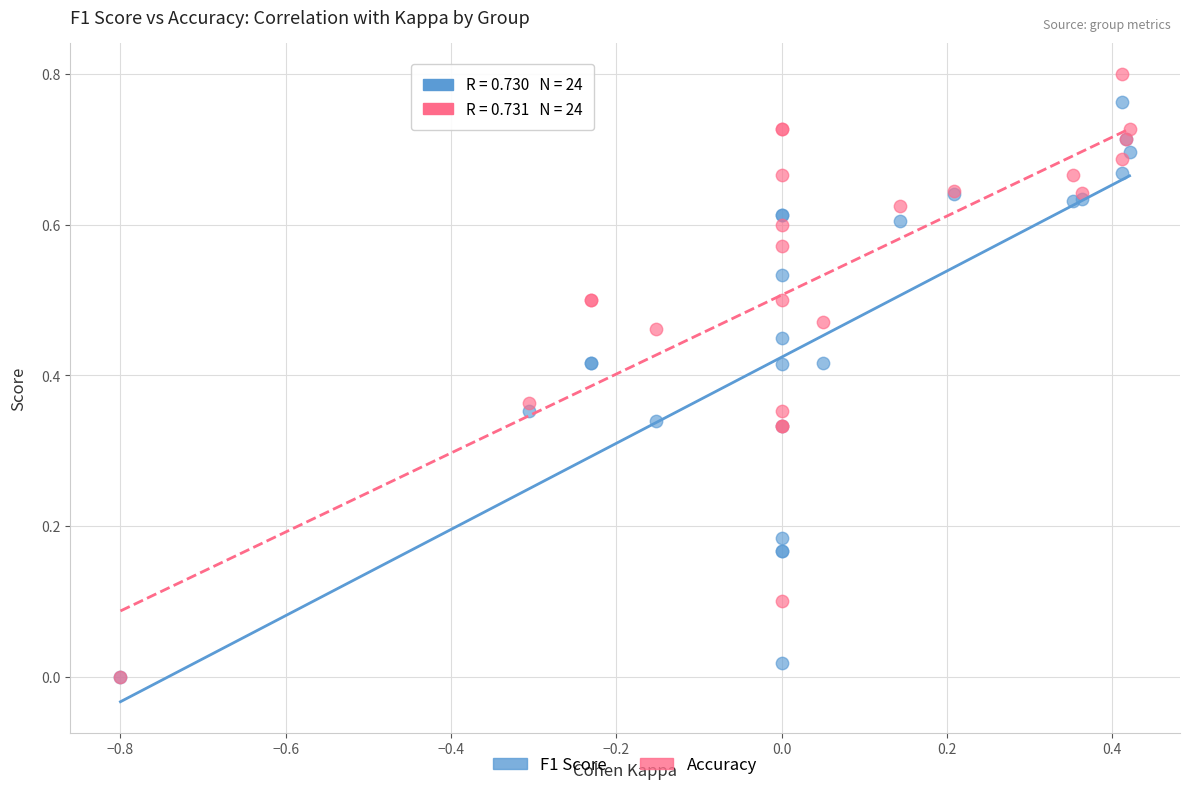

Which series contains the highest Y value?

Accuracy